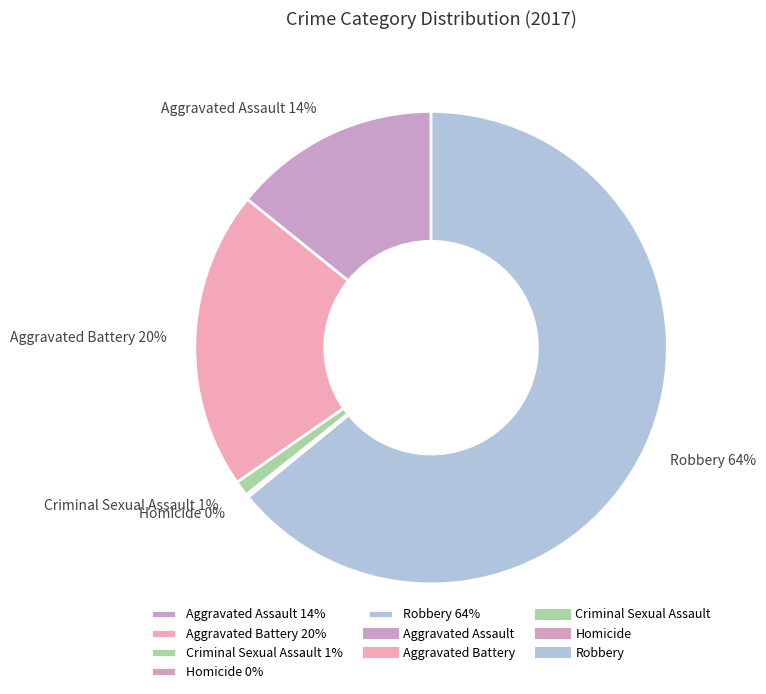

True or false: Criminal Sexual Assault 1% accounts for 11% of the total.

False